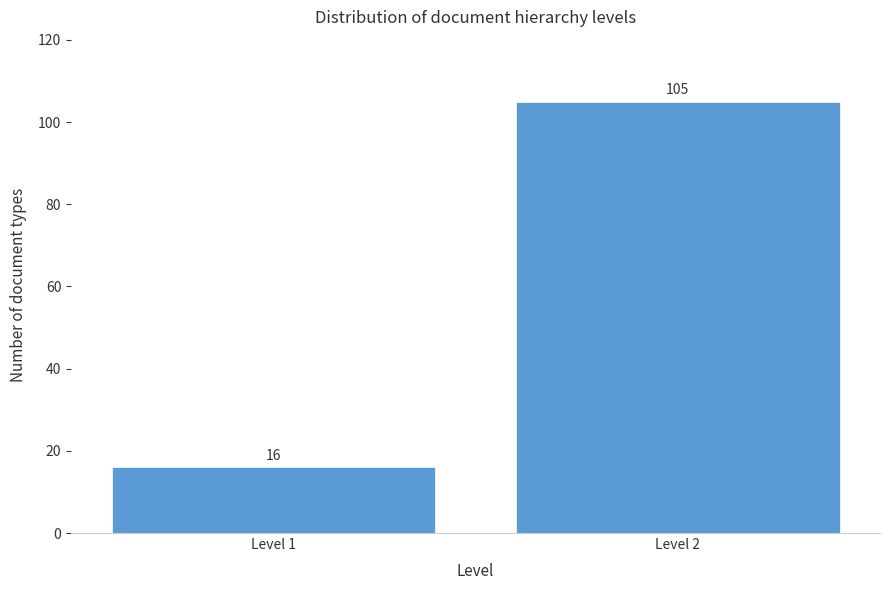

Reading left to right, extract all data points from this chart.

Level 1=16	Level 2=105